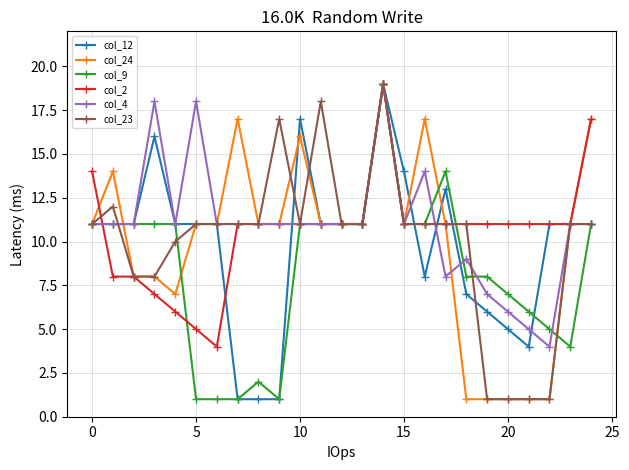

True or false: col_24 has more than 1 points higher than both neighbors.

True